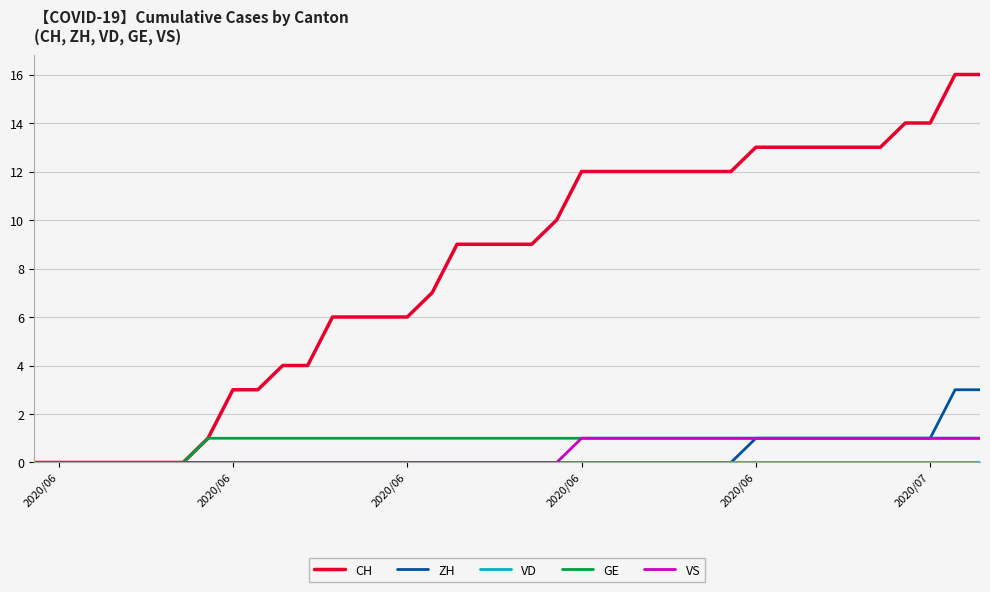

How many lines are shown in the chart?

5